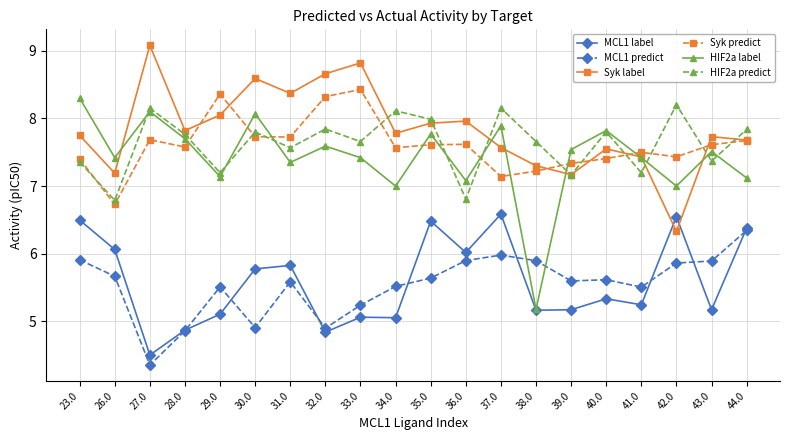

How many interior local peaks does the HIF2a predict series have?

7